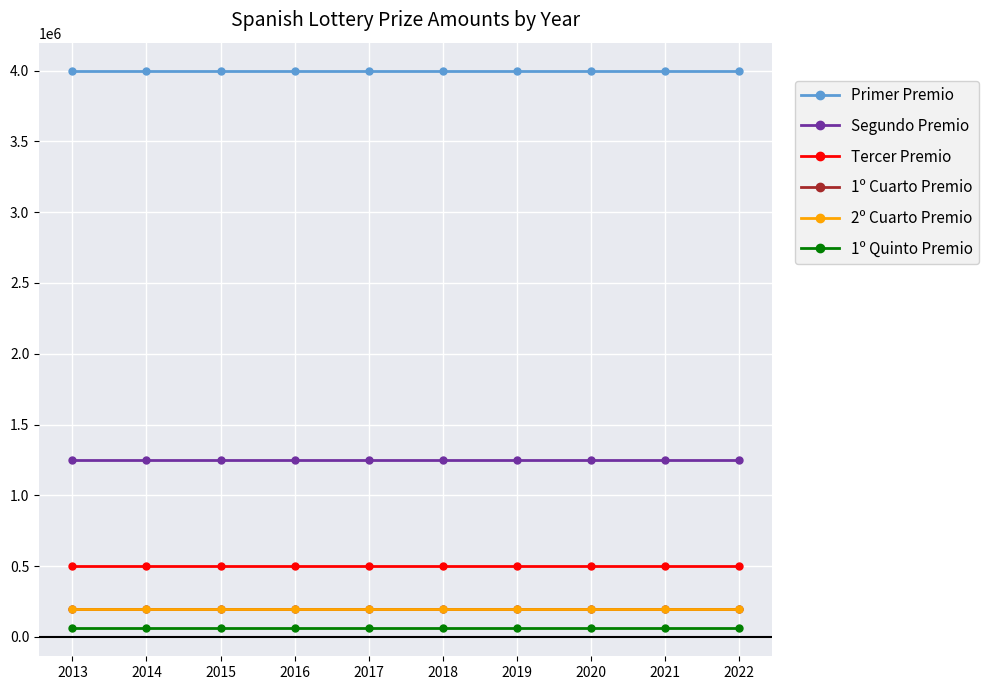

Does the chart have visible grid lines?

Yes